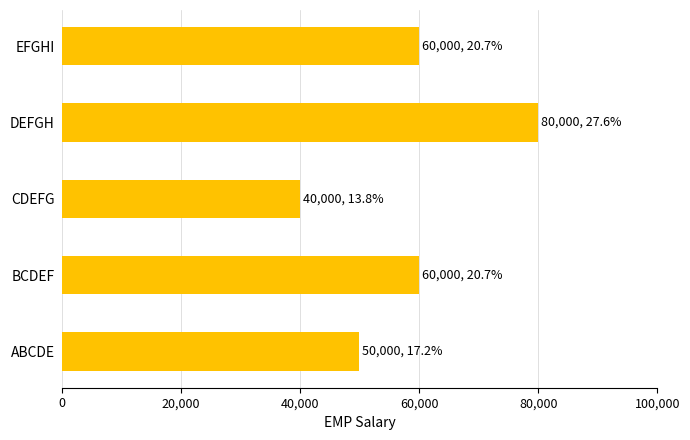

How many series are shown in this chart?

1